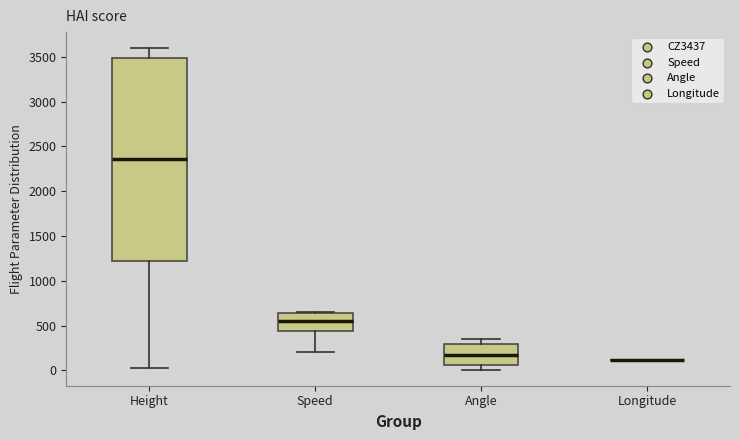

Reading left to right, read every box against the y-axis: the position of its median line, the range the box covers, and the ends of its whiskers. The values are not printed on the chart, so give them approximately, as read against the axis.

Height: median 2350, box 1200 to 3500, whiskers 50 to 3600
Speed: median 550, box 450 to 650, whiskers 200 to 650
Angle: median 150, box 50 to 300, whiskers 0 to 350
Longitude: box collapsed to a line at 100, whiskers 100 to 100